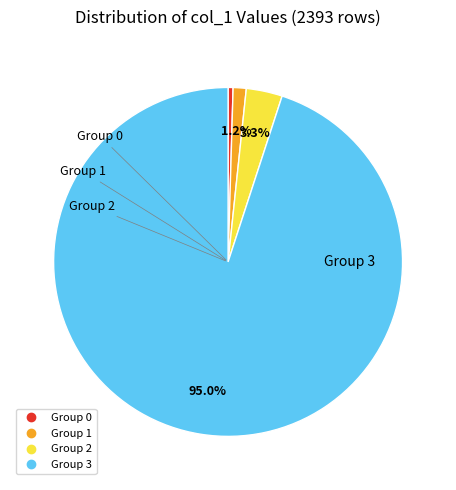

Does any single category account for the majority?

Yes